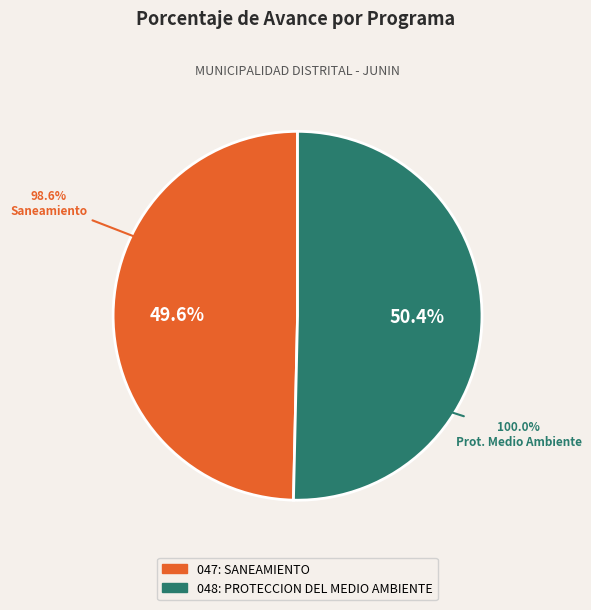

To the nearest percent, what is the average slice percentage?

50%